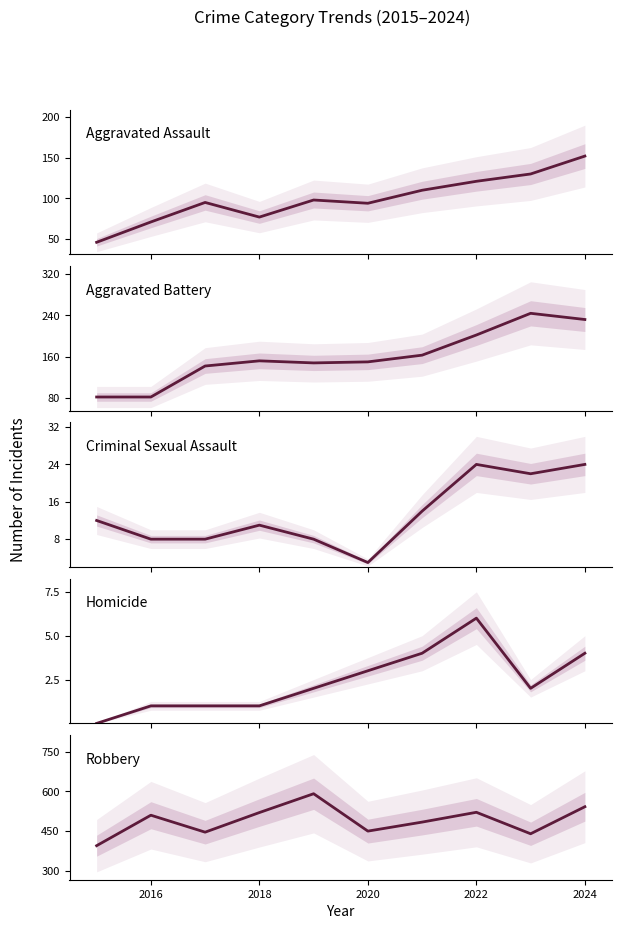

True or false: Aggravated Battery and Homicide intersect in this chart.

False